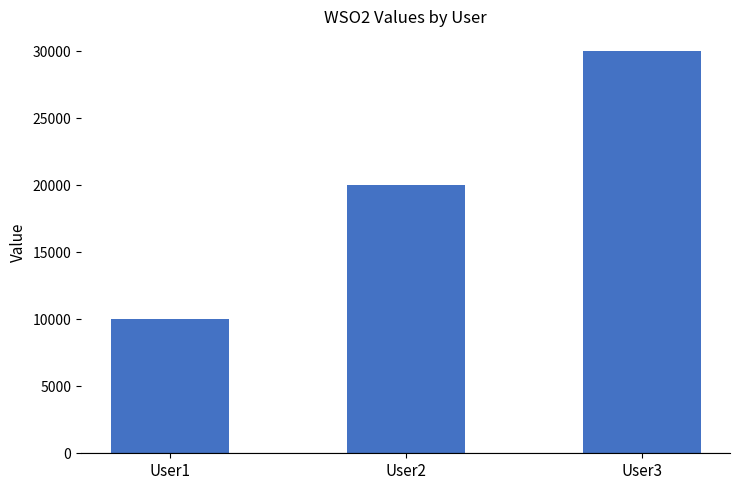

Reading left to right, list all the values displayed in this chart.

10000.5	20000.5	30000.0